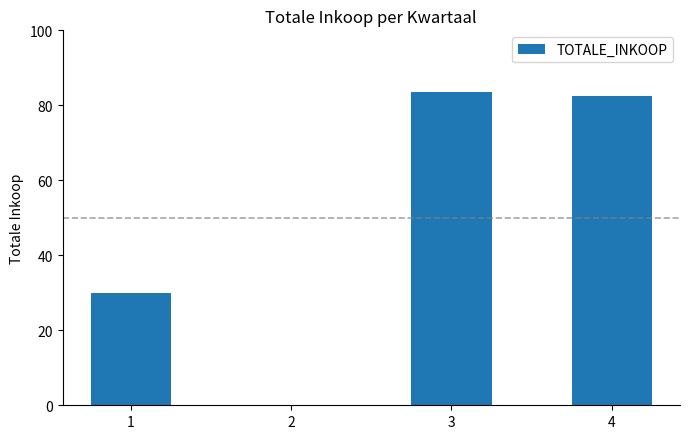

Reading left to right, what are all the values shown in this chart?

30.0	0.0	83.5	82.4